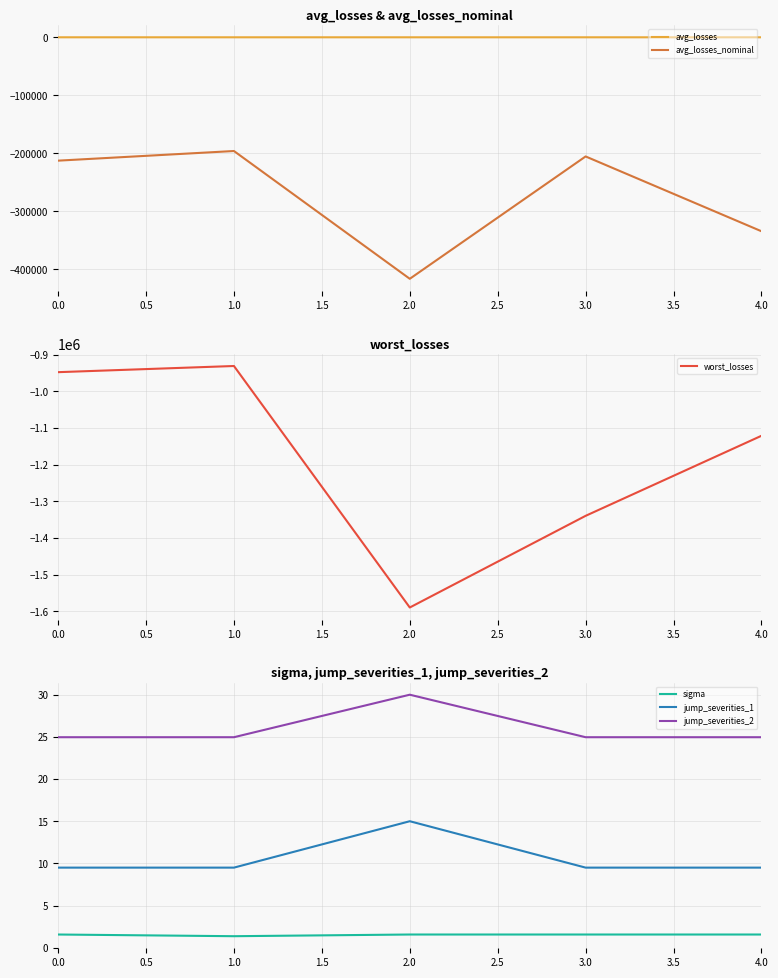

True or false: jump_severities_1 and sigma cross at least once.

False